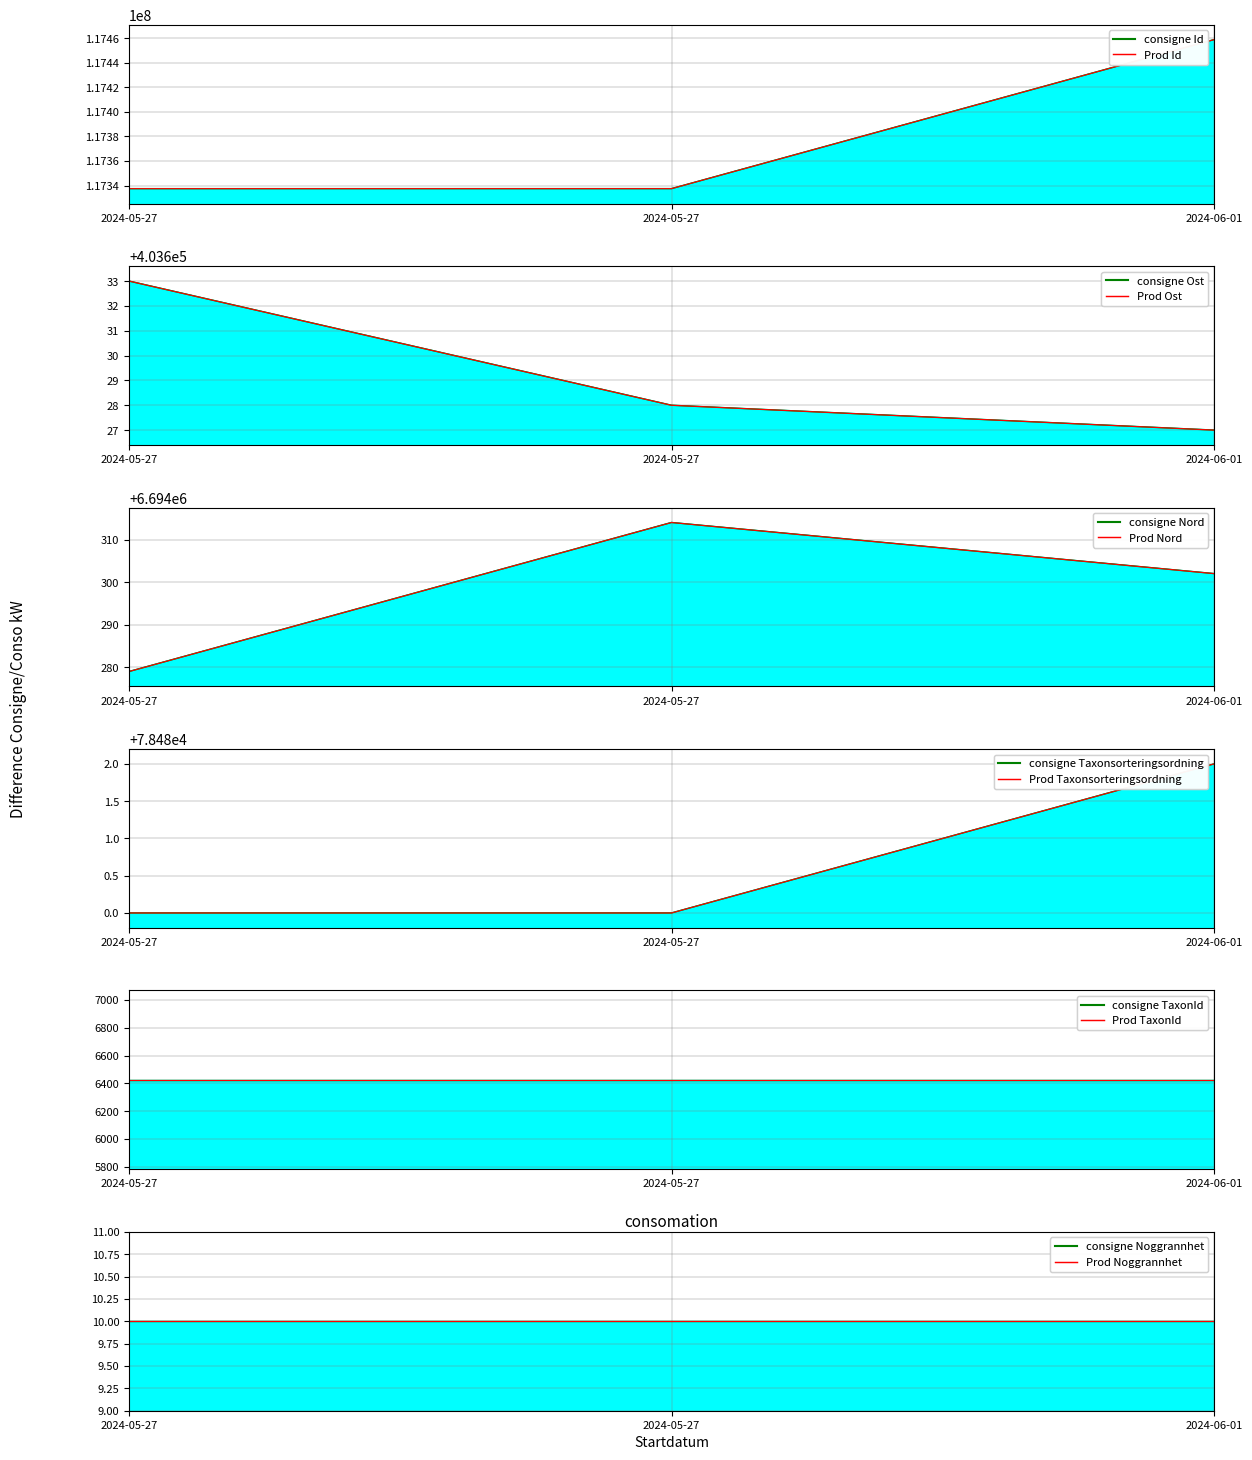

Is the value of Ost at 2024-05-27 greater than the value of Nord at 2024-05-27?

No